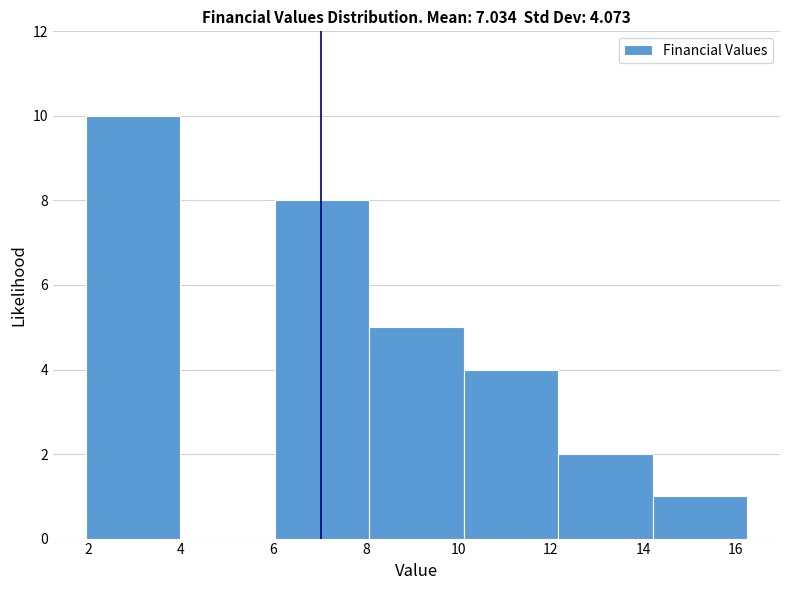

Reading left to right, list every bar in this chart as the range it spans on the x-axis followed by its height. Neither the bar edges nor the heights are printed on the chart, so give them approximately, as read against the axes.

2.0 to 4.0: 10
4.0 to 6.0: 0
6.0 to 8.0: 8
8.0 to 10.2: 5
10.2 to 12.2: 4
12.2 to 14.2: 2
14.2 to 16.2: 1